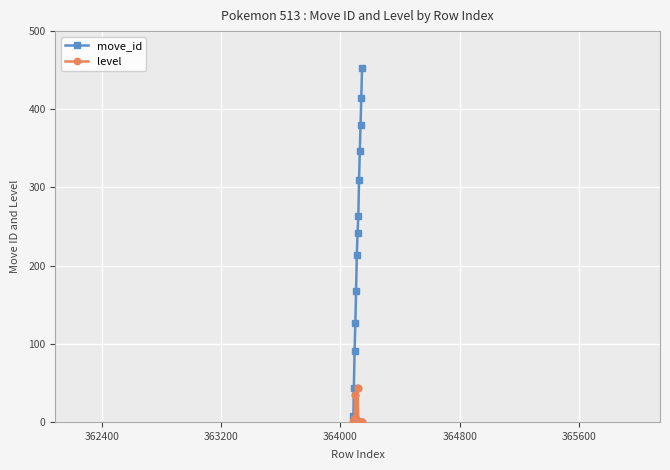

Is this an area chart (filled region under the line)?

No